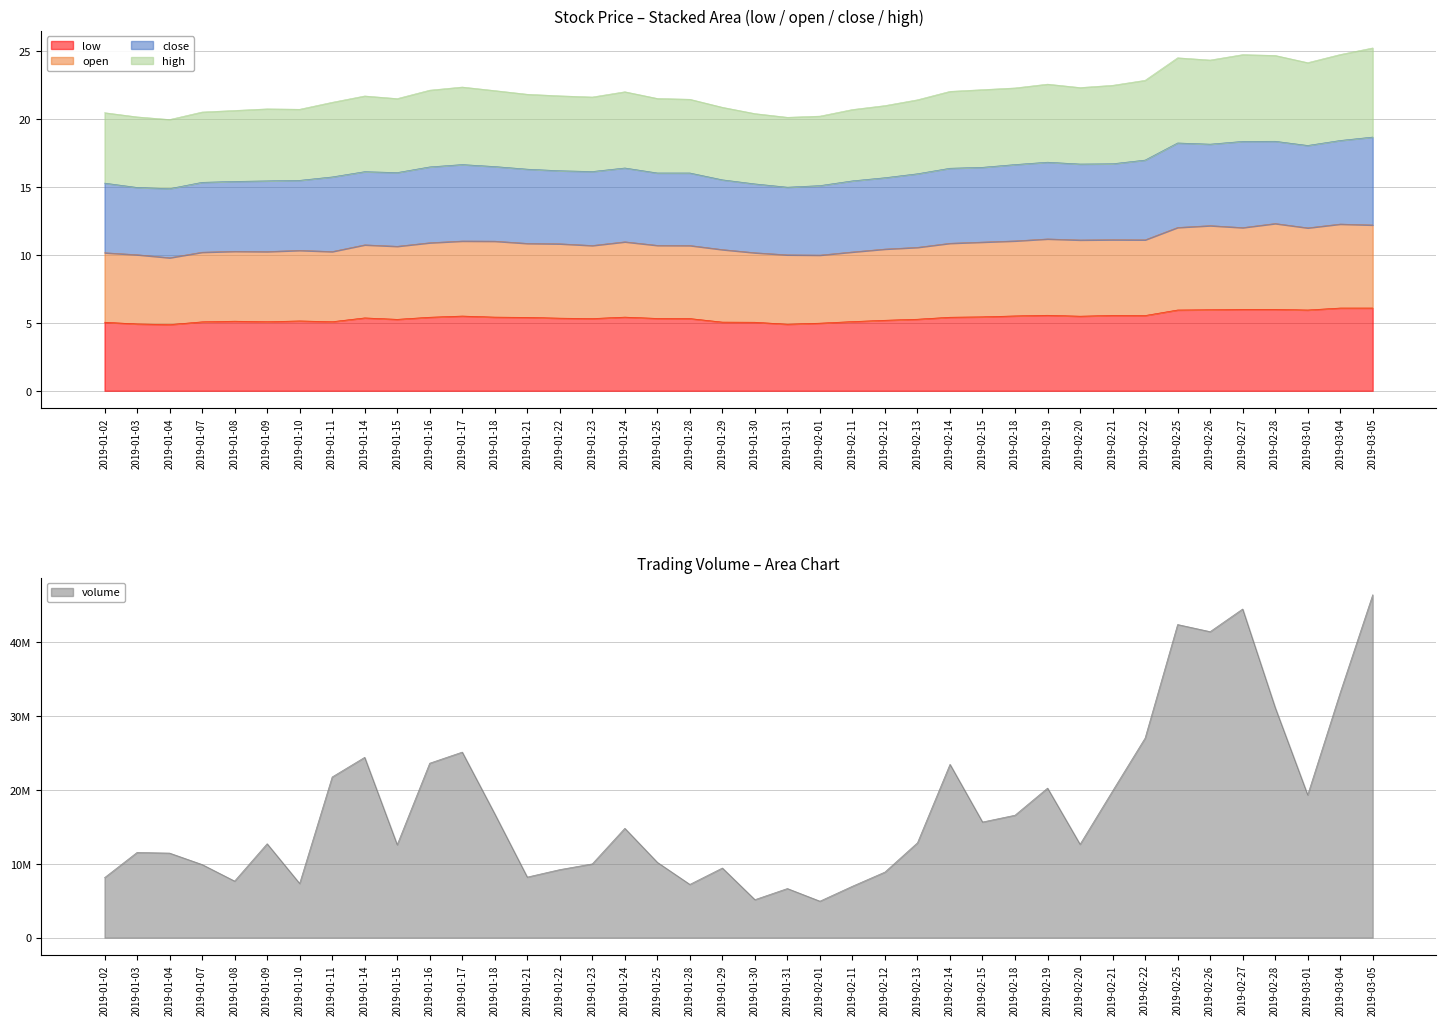

What is the approximate value of volume at 2019-02-26?

41438698.0